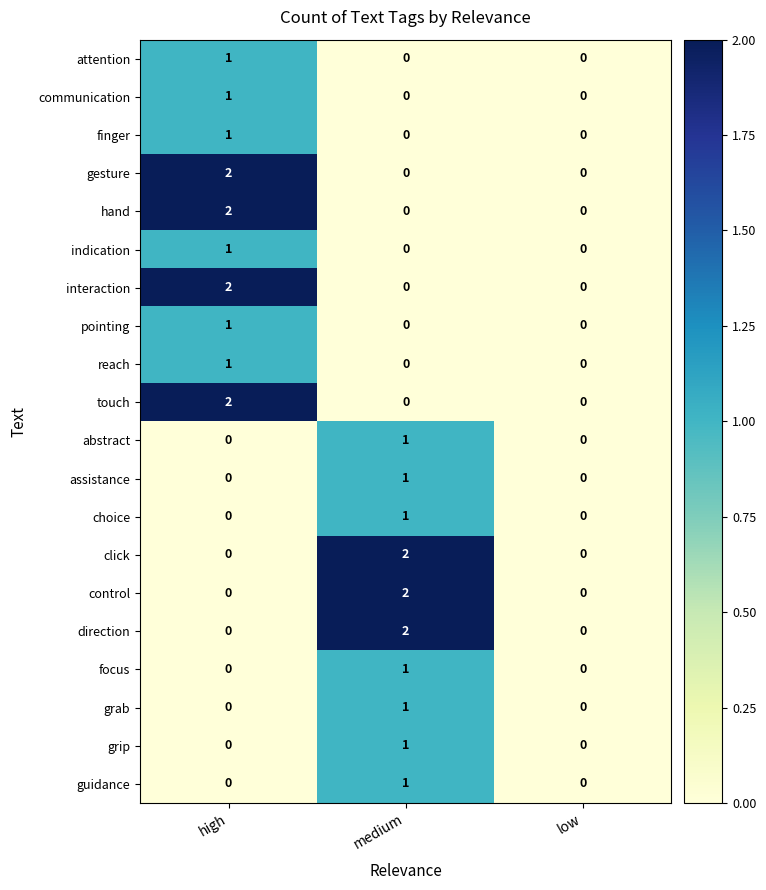

What is the greatest value displayed?

2